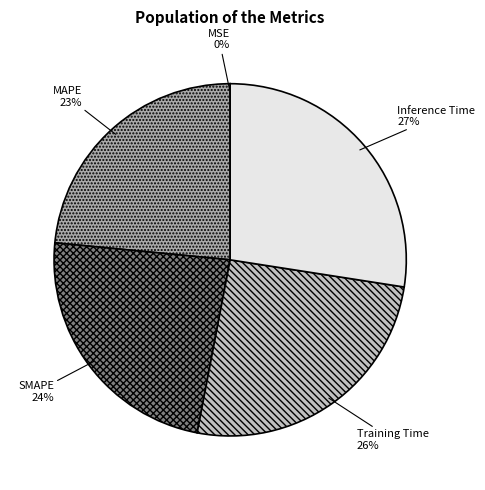

To the nearest percent, what is the average slice percentage?

20%